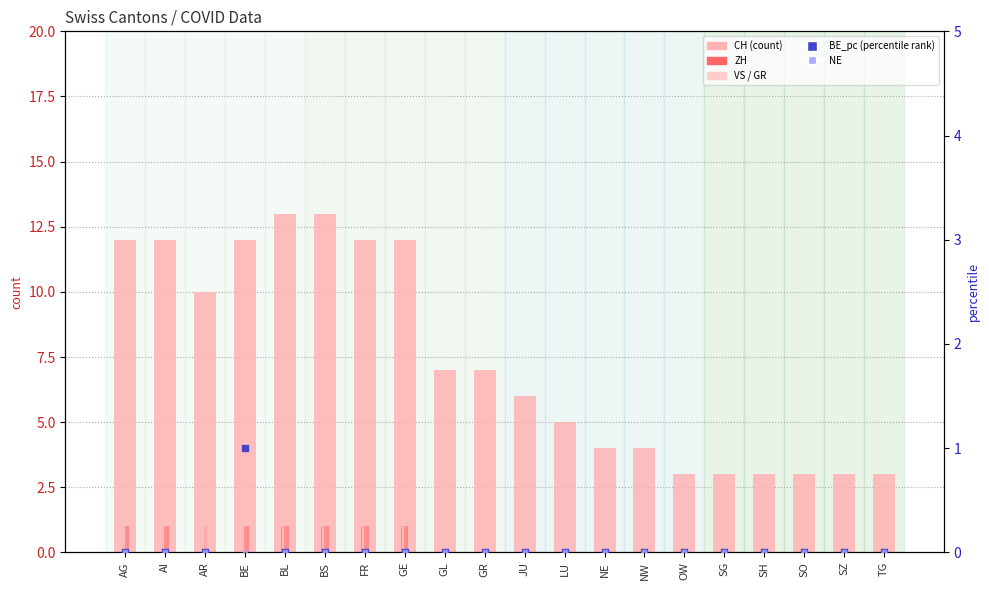

Which series reaches the maximum Y coordinate?

CH (count)